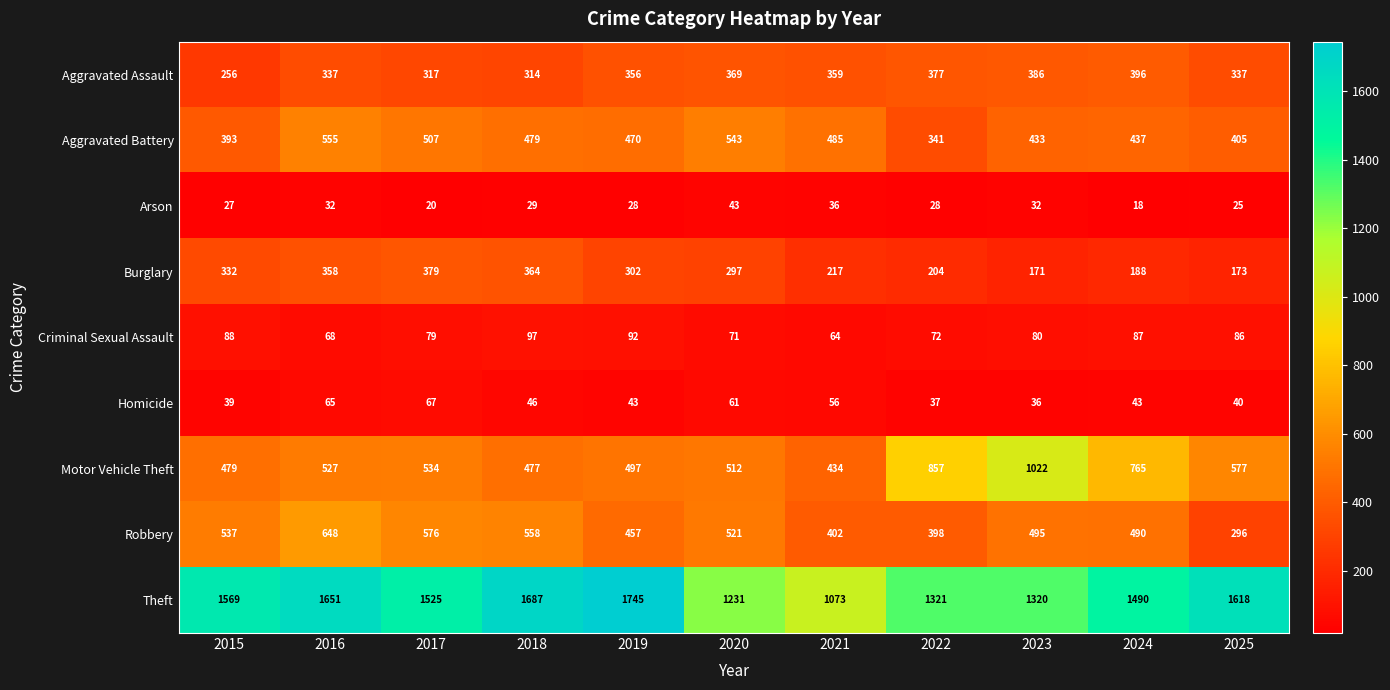

What is the sum of the Robbery values at 2020 and 2016?

1169